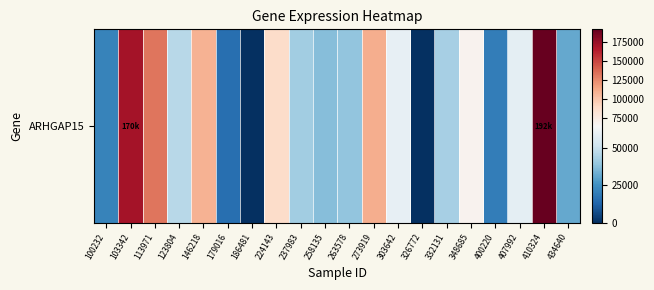

How many values exceed 46539?

9